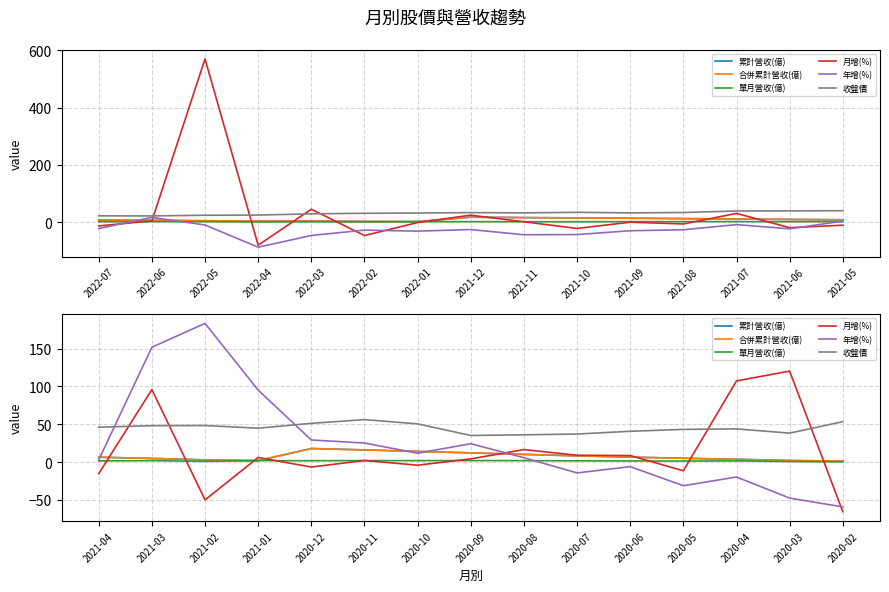

Where does the 單月營收(億) series first go above 1?

2021-04